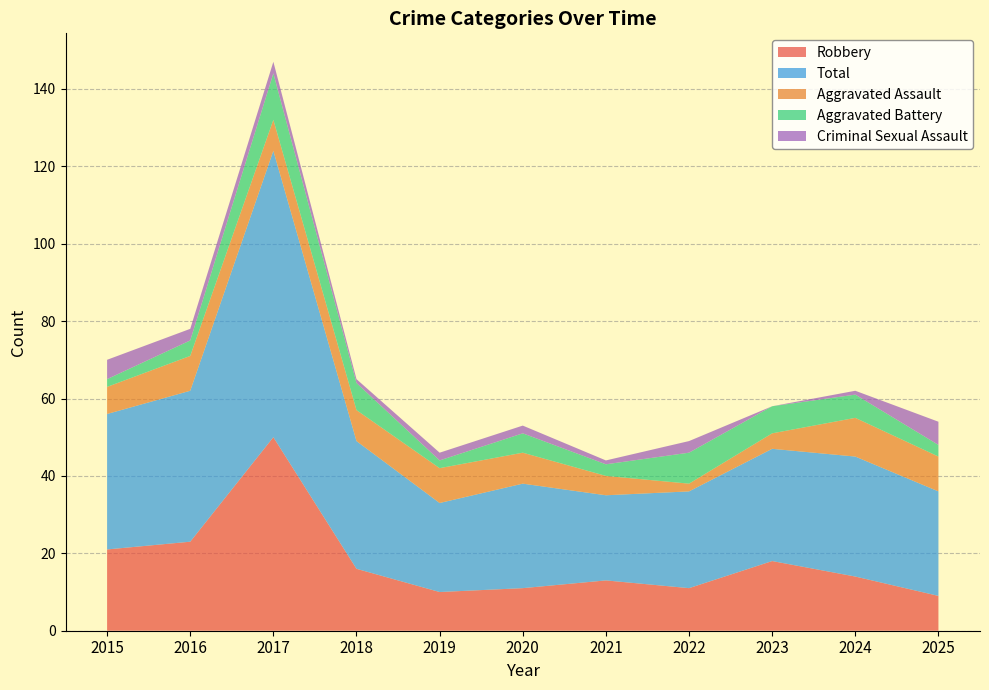

Reading left to right, transcribe all the data shown in this chart.

Aggravated Assault: 7	9	8	8	9	8	5	2	4	10	9
Aggravated Battery: 2	4	12	7	2	5	3	8	7	6	3
Criminal Sexual Assault: 5	3	3	1	2	2	1	3	0	1	6
Robbery: 21	23	50	16	10	11	13	11	18	14	9
Total: 35	39	74	33	23	27	22	25	29	31	27